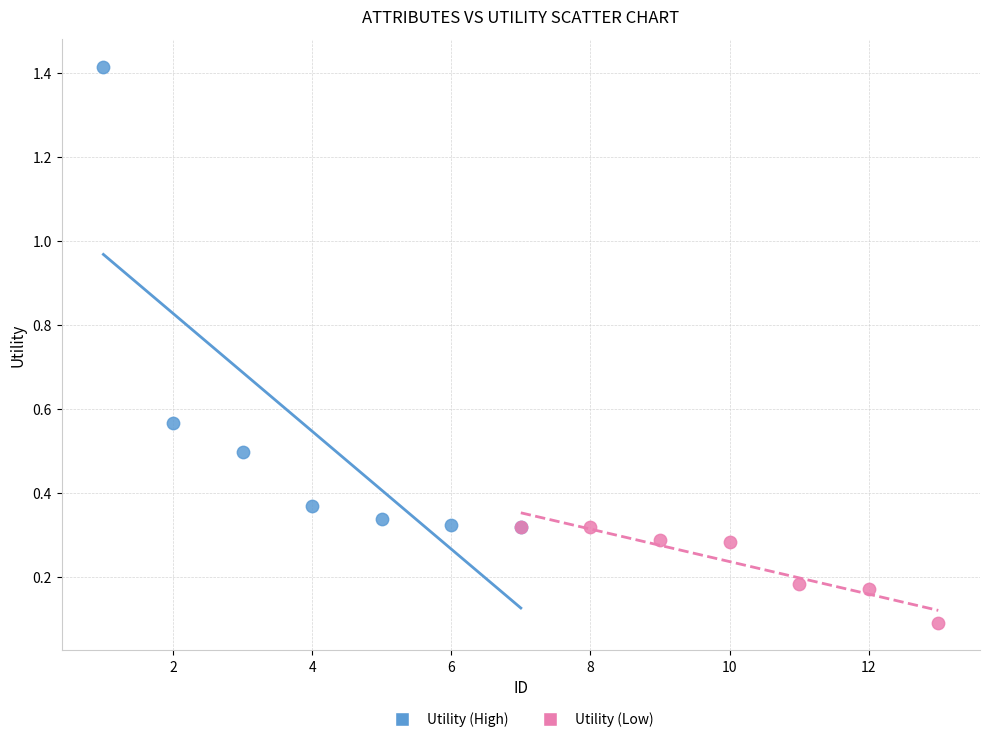

Which series contains the lowest Y value?

Utility (Low)